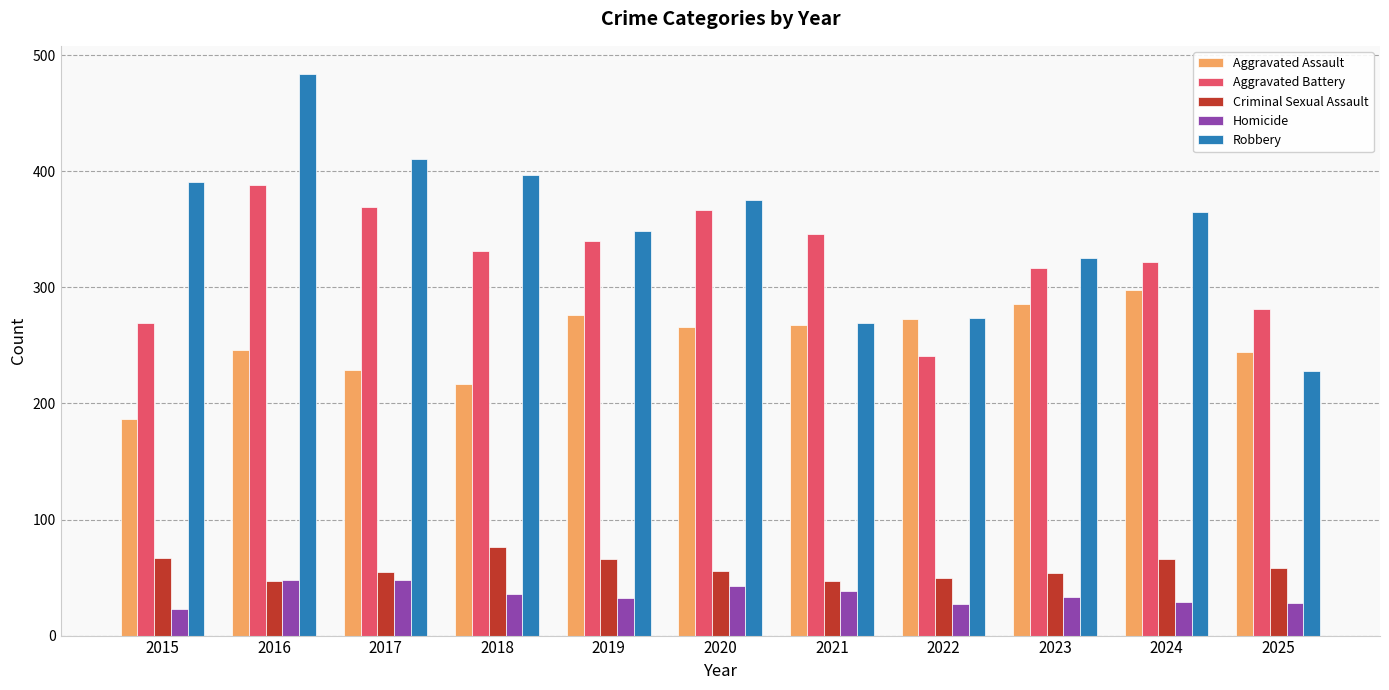

The Aggravated Battery series shows 367 at 2020. True or false?

True